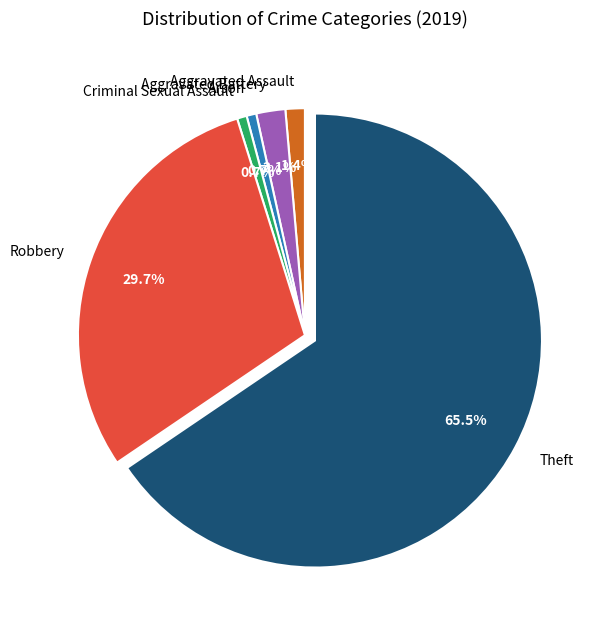

What percentage is NOT represented by Arson?

99.3%